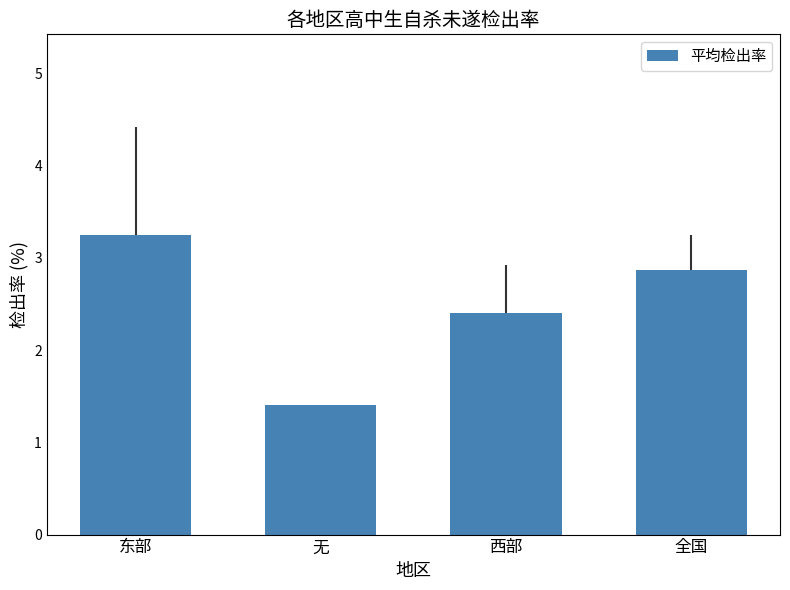

The chart shows a value of 2.4 at 西部. True or false?

True